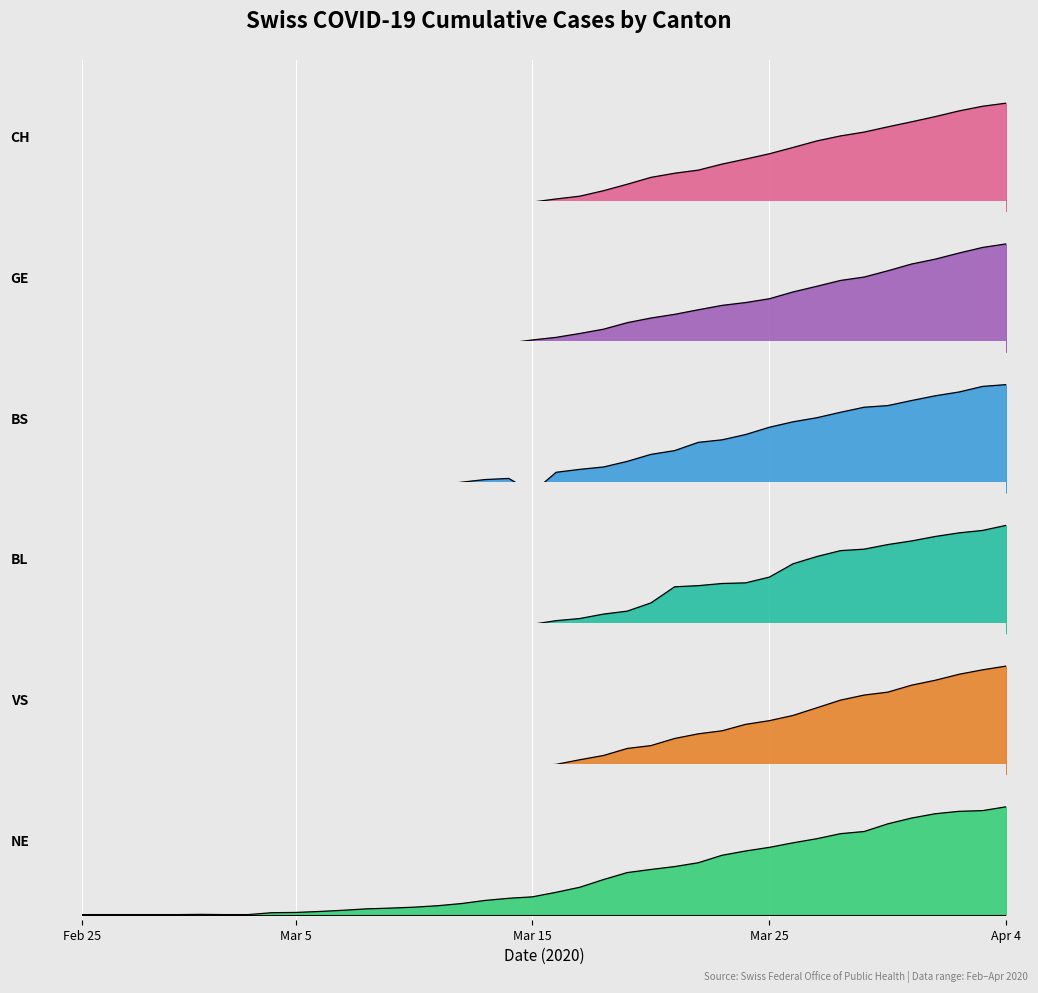

Reading left to right, what are all the values shown in this chart?

CH: 0.0	0.0	0.0	0.0	0.0	0.0	0.0	0.0	0.0	0.0	0.0	0.0	0.0	0.0	0.0	0.0	0.0	0.1	0.1	0.1	0.1	0.1	0.2	0.2	0.3	0.4	0.4	0.4	0.5	0.5	0.6	0.6	0.7	0.7	0.8	0.8	0.9	0.9	1.0	1.0
GE: 0.0	0.0	0.0	0.0	0.0	0.0	0.0	0.0	0.0	0.0	0.0	0.0	0.0	0.0	0.0	0.0	0.0	0.1	0.1	0.1	0.1	0.2	0.2	0.3	0.3	0.3	0.4	0.4	0.5	0.5	0.6	0.6	0.7	0.7	0.8	0.8	0.9	0.9	1.0	1.0
BS: 0.0	0.0	0.0	0.0	0.0	0.0	0.0	0.0	0.0	0.0	0.0	0.0	0.0	0.0	0.0	0.1	0.1	0.1	0.1	0.0	0.2	0.2	0.2	0.3	0.4	0.4	0.5	0.5	0.5	0.6	0.7	0.7	0.7	0.8	0.8	0.9	0.9	0.9	1.0	1.0
BL: 0.0	0.0	0.0	0.0	0.0	0.0	0.0	0.0	0.0	0.0	0.0	0.0	0.0	0.0	0.0	0.0	0.0	0.1	0.1	0.1	0.1	0.1	0.2	0.2	0.3	0.4	0.4	0.5	0.5	0.5	0.6	0.7	0.8	0.8	0.8	0.9	0.9	0.9	1.0	1.0
VS: 0.0	0.0	0.0	0.0	0.0	0.0	0.0	0.0	0.0	0.0	0.0	0.0	0.0	0.0	0.0	0.0	0.0	0.0	0.1	0.1	0.1	0.1	0.2	0.2	0.3	0.3	0.4	0.4	0.5	0.5	0.5	0.6	0.7	0.7	0.8	0.8	0.9	0.9	1.0	1.0
NE: 0.0	0.0	0.0	0.0	0.0	0.0	0.0	0.0	0.0	0.0	0.0	0.0	0.1	0.1	0.1	0.1	0.1	0.1	0.2	0.2	0.2	0.3	0.3	0.4	0.4	0.4	0.5	0.6	0.6	0.6	0.7	0.7	0.8	0.8	0.8	0.9	0.9	1.0	1.0	1.0